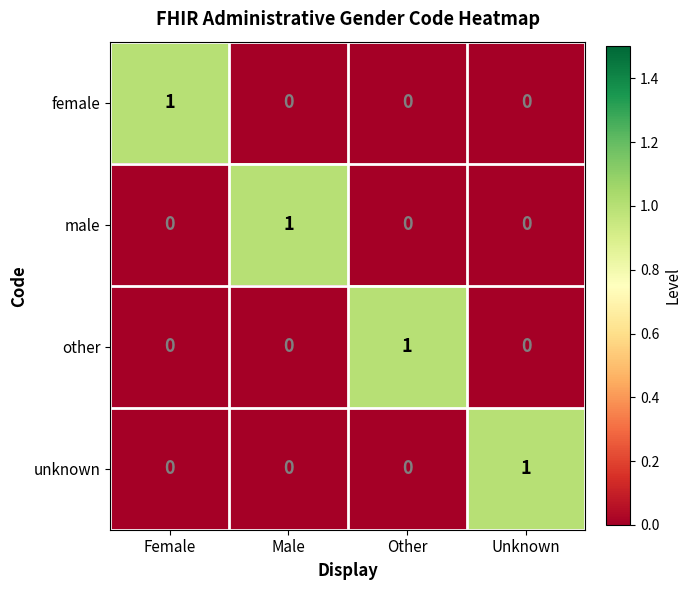

At how many categories does at least one series exceed 0?

4